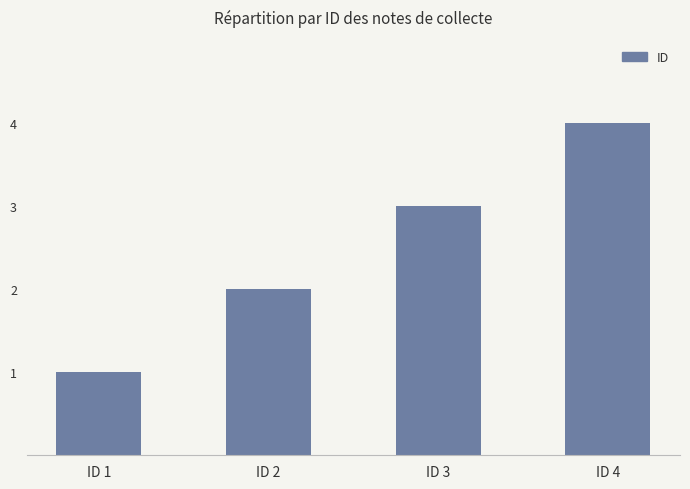

Read the value at ID 2.

2